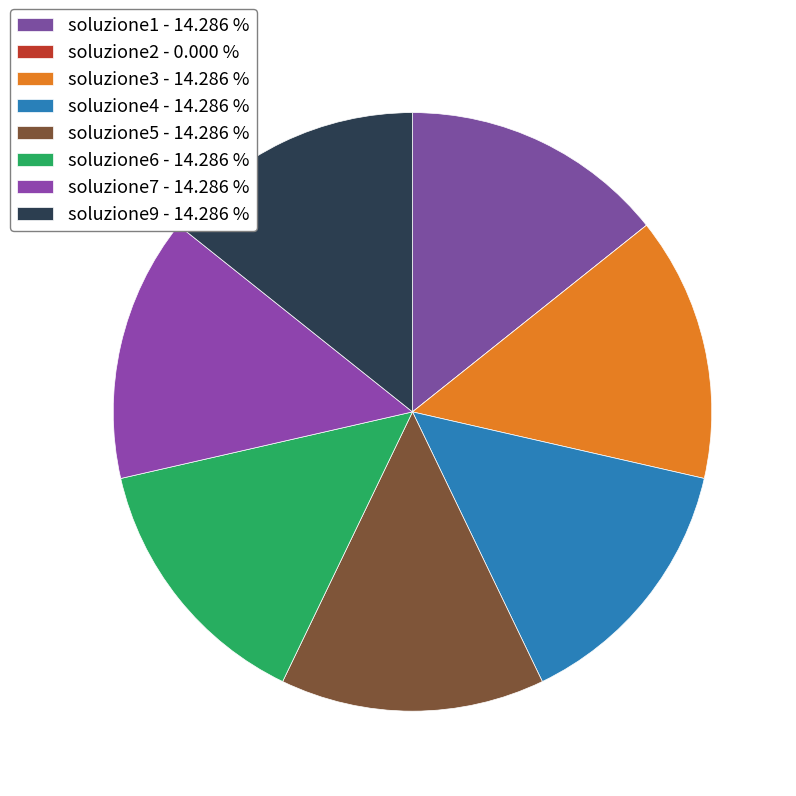

True or false: soluzione3 accounts for 14% of the total.

True